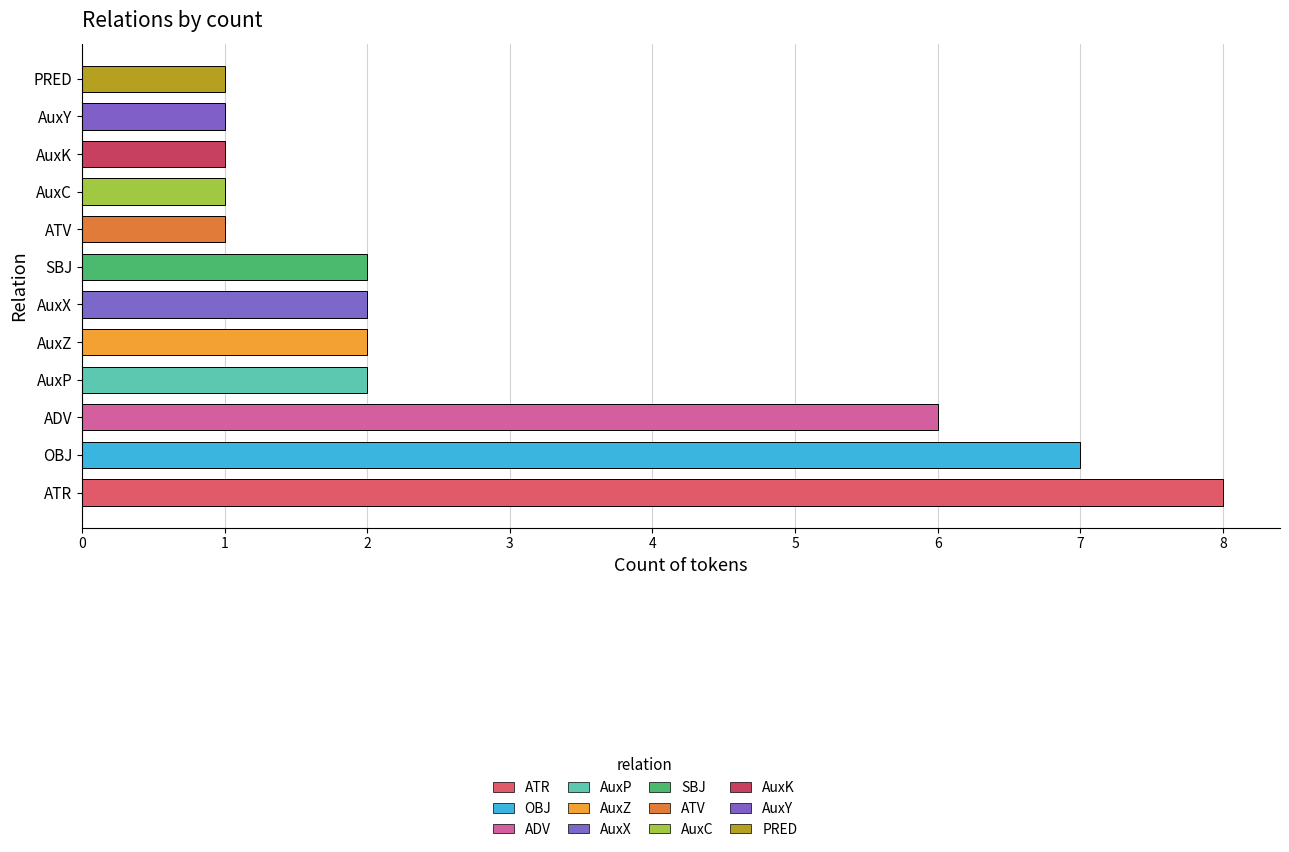

Are the bars grouped side by side (vs. stacked)?

No